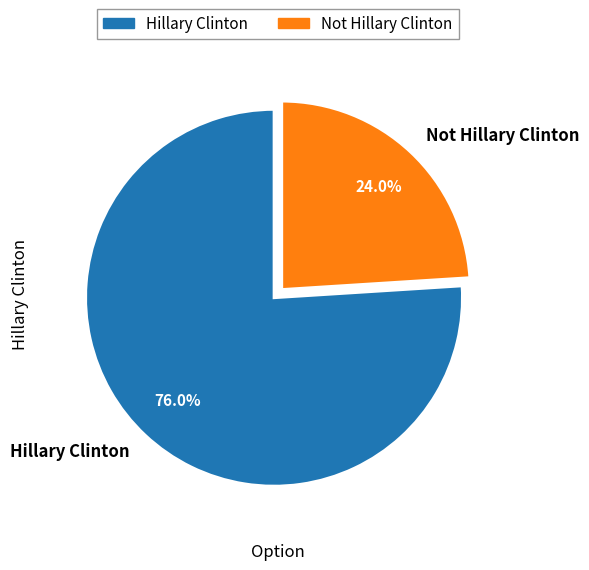

Which slice is the smallest?

Not Hillary Clinton